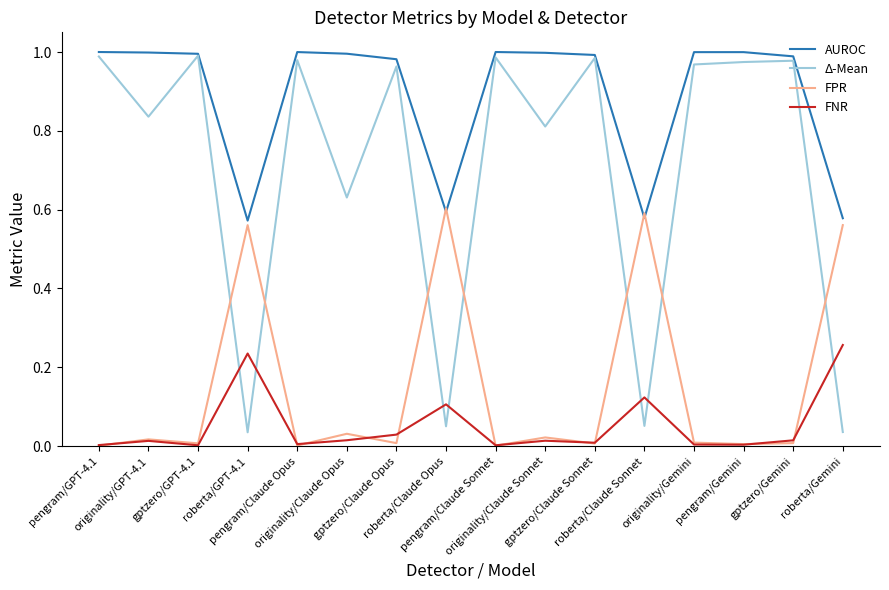

Which series has the largest range (max minus min)?

Δ-Mean